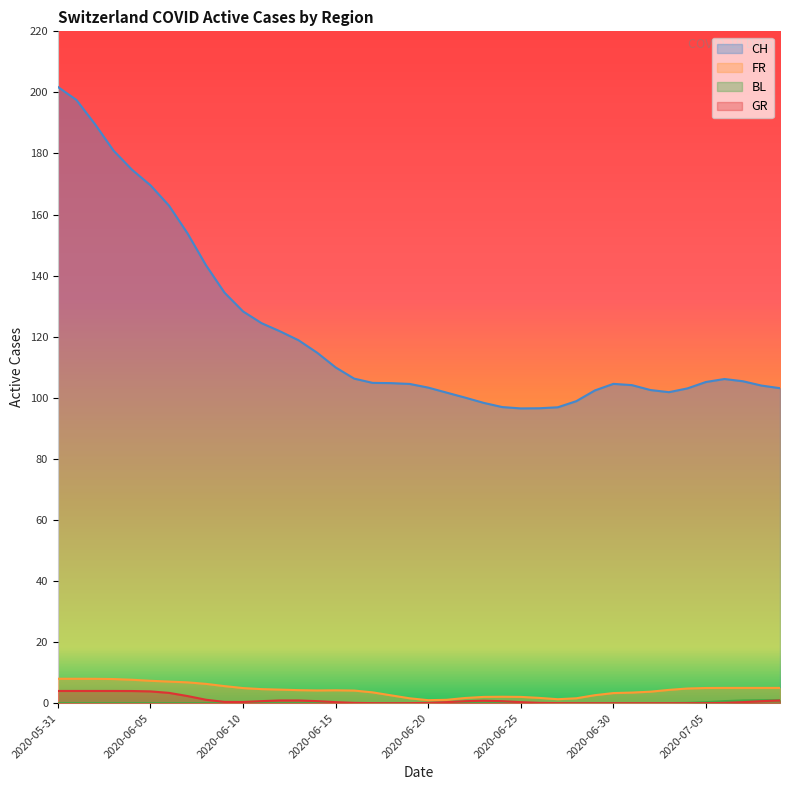

Which series has the largest total across all categories?

CH